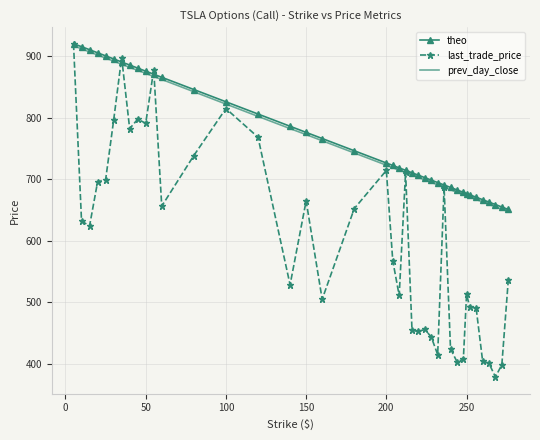

Which series has the widest spread of values?

last_trade_price